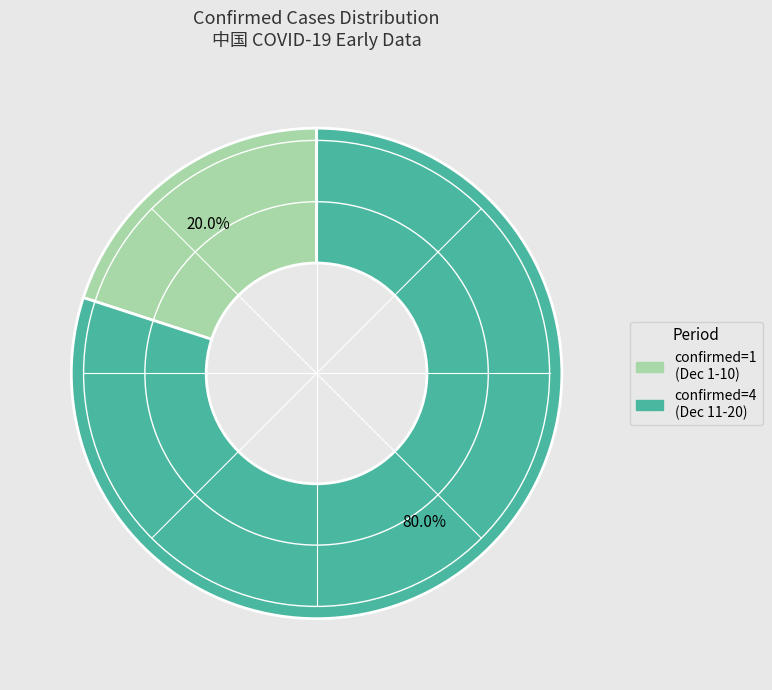

Count the number of slices in the pie.

2